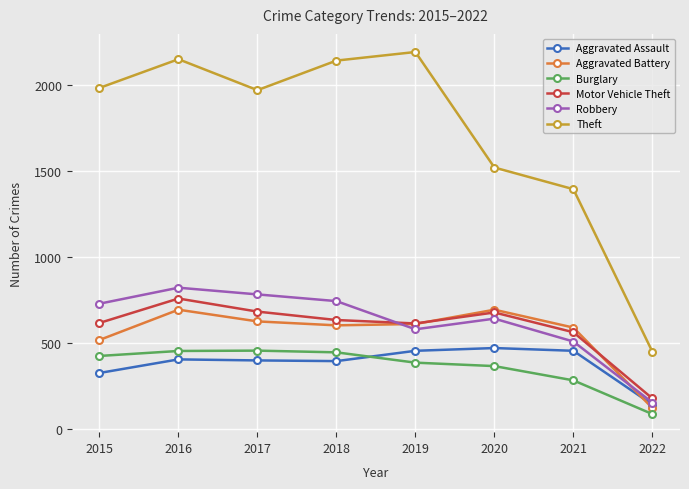

What are all the series names shown in the legend?

Aggravated Assault, Aggravated Battery, Burglary, Motor Vehicle Theft, Robbery, Theft